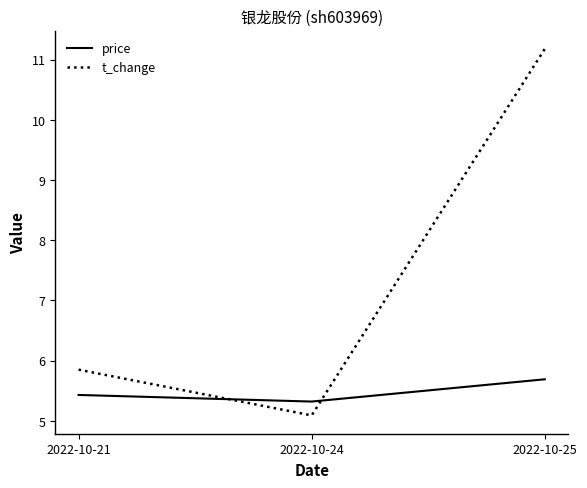

What is the sum of all t_change values?

22.1